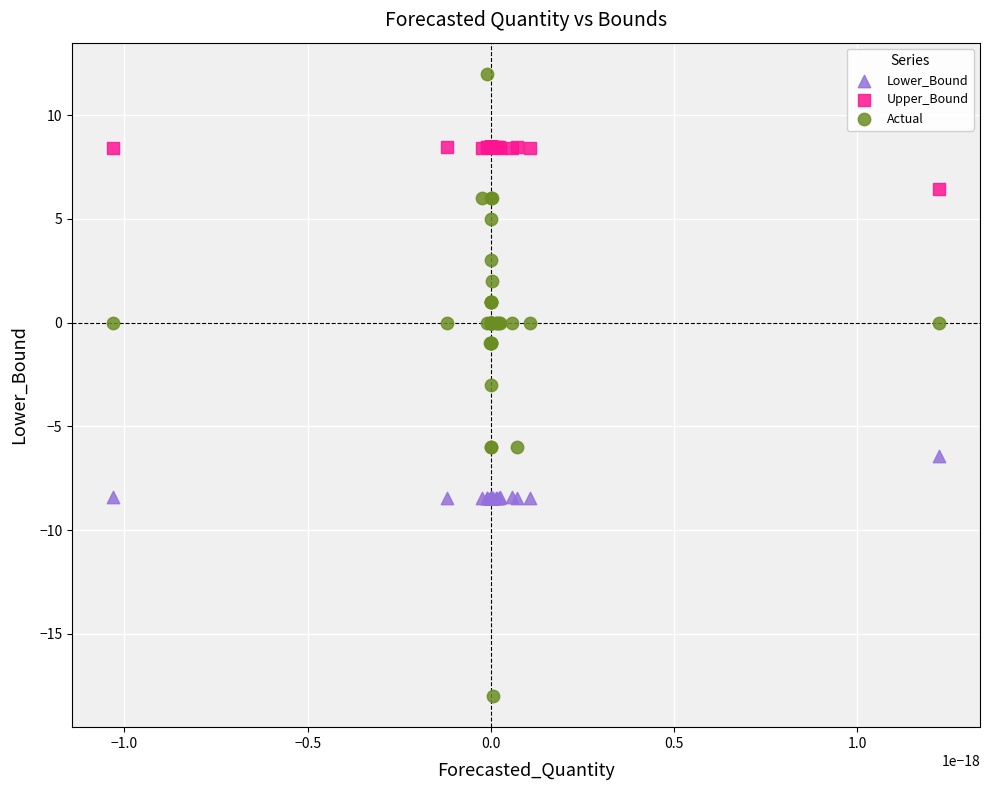

What are all the series names shown in the legend?

Lower_Bound, Upper_Bound, Actual